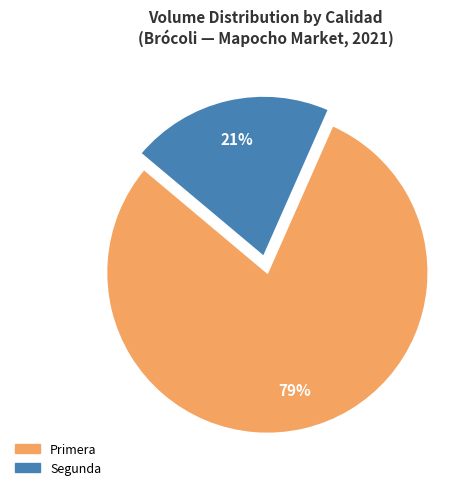

Count the number of slices in the pie.

2